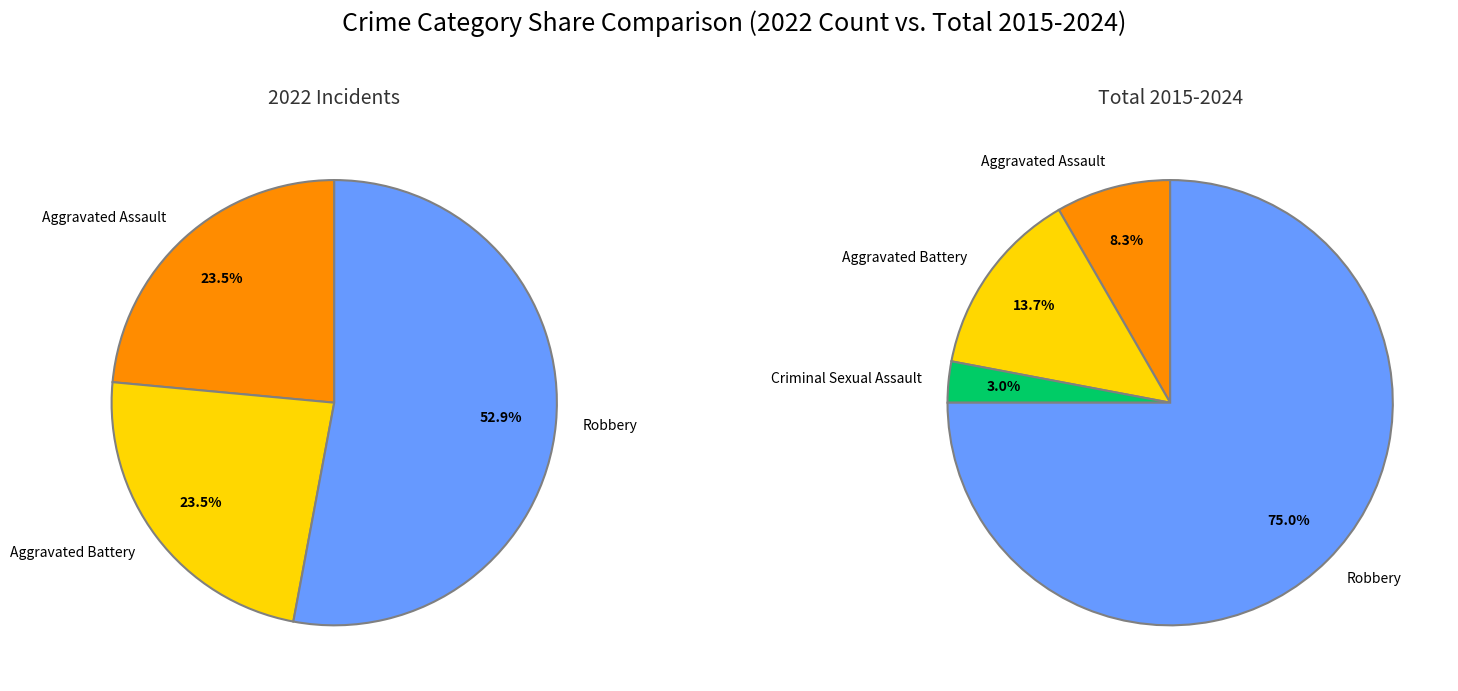

Do 2 and 3 together represent more than half of the pie?

Yes